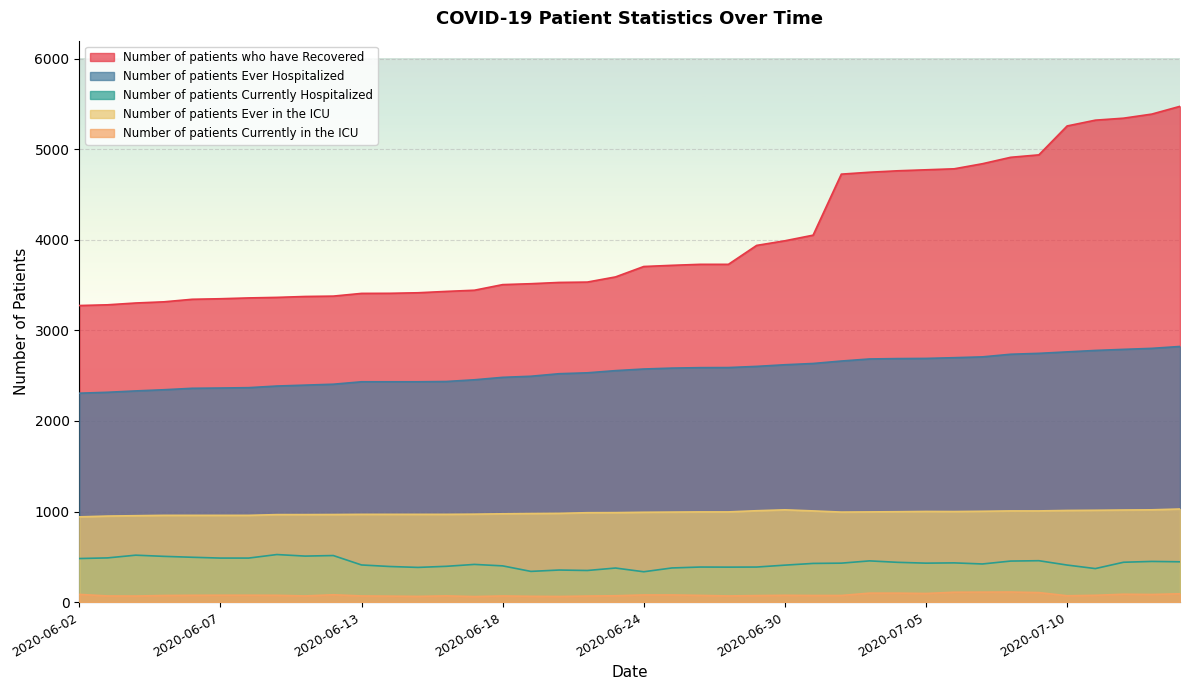

The value of Number of patients Currently in the ICU at 2020-06-14 is 44. True or false?

False